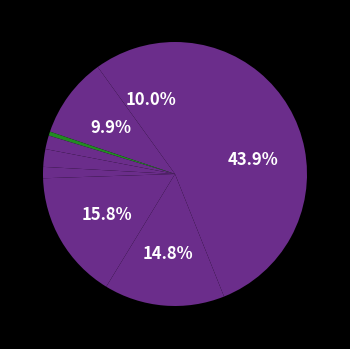

How many segments does this pie chart have?

9